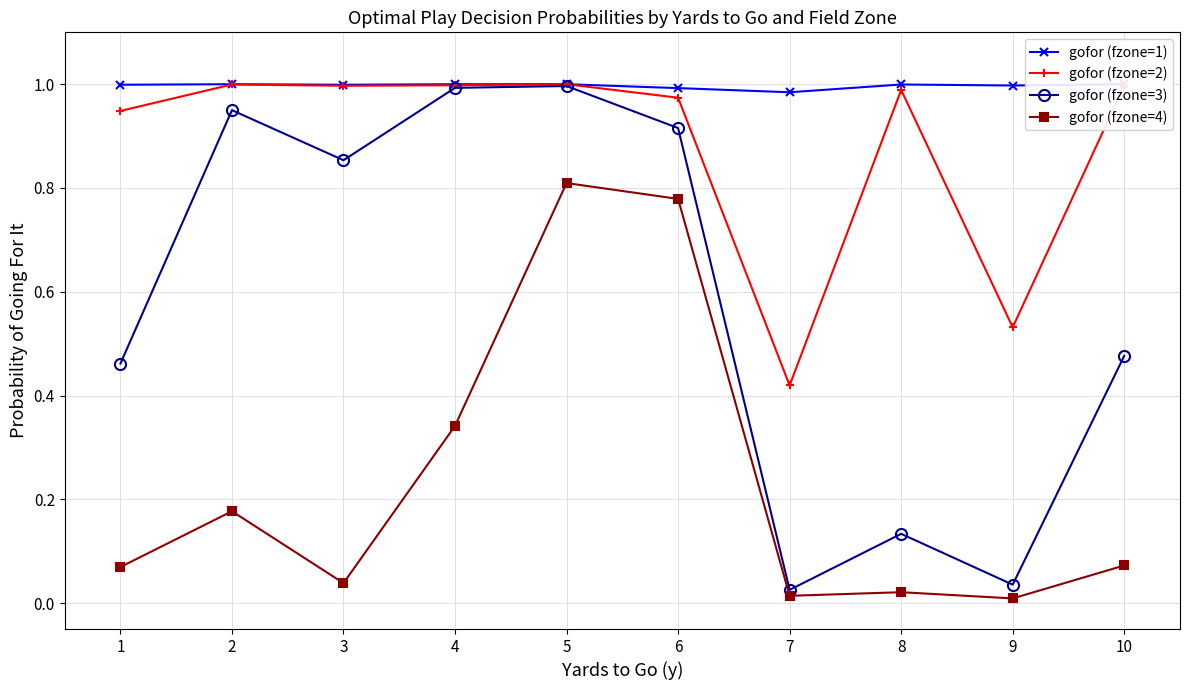

Does the chart display data point markers on the line(s)?

Yes